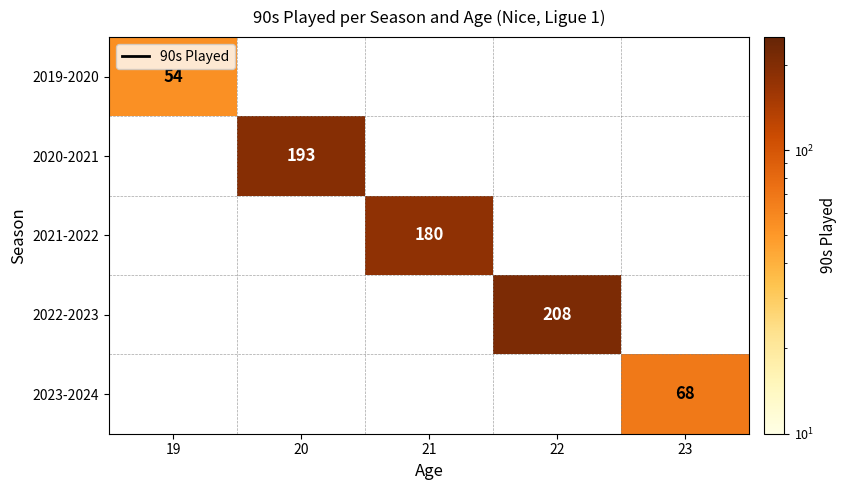

The 2021-2022 series shows 180 at 21. True or false?

True